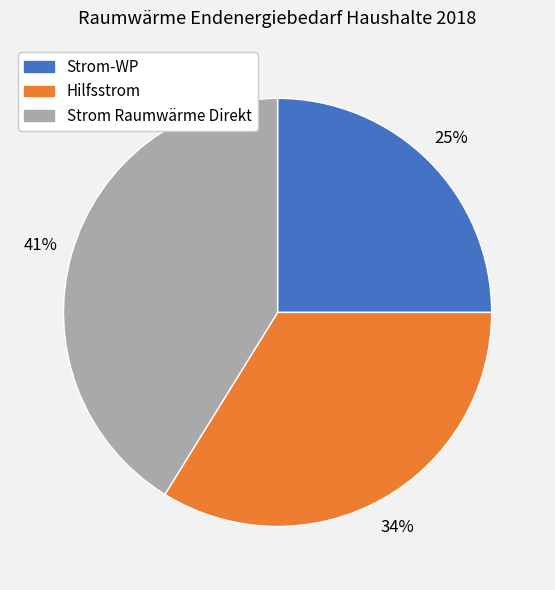

What percentage is the Hilfsstrom slice, to the nearest percent?

34%